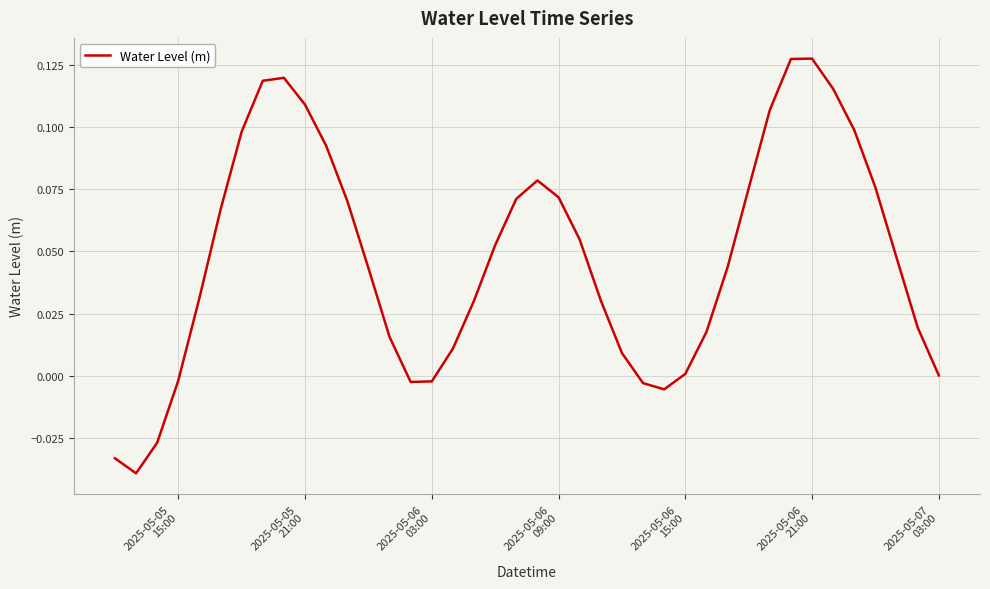

How many lines are shown in the chart?

1